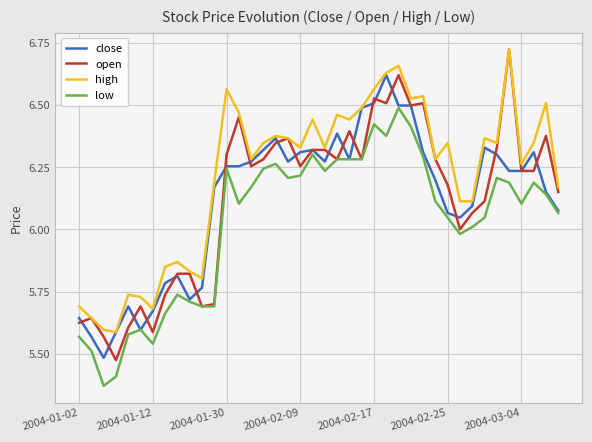

True or false: low and high cross at least once.

False